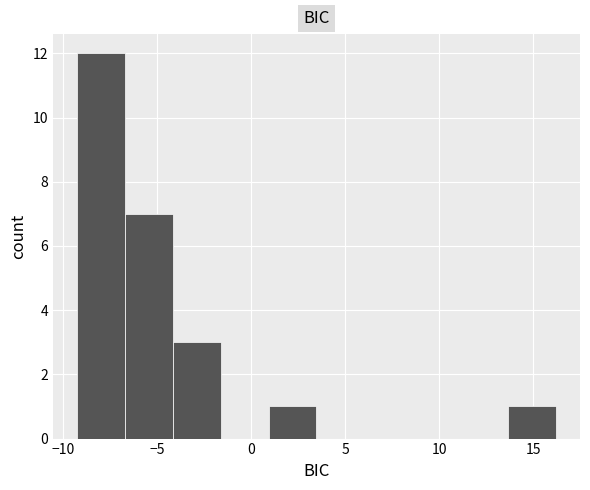

How tall is the bar that spans 1.0 to 3.5 on the x-axis? Neither the bar edges nor the heights are printed on the chart, so give them approximately, as read against the axes.

1